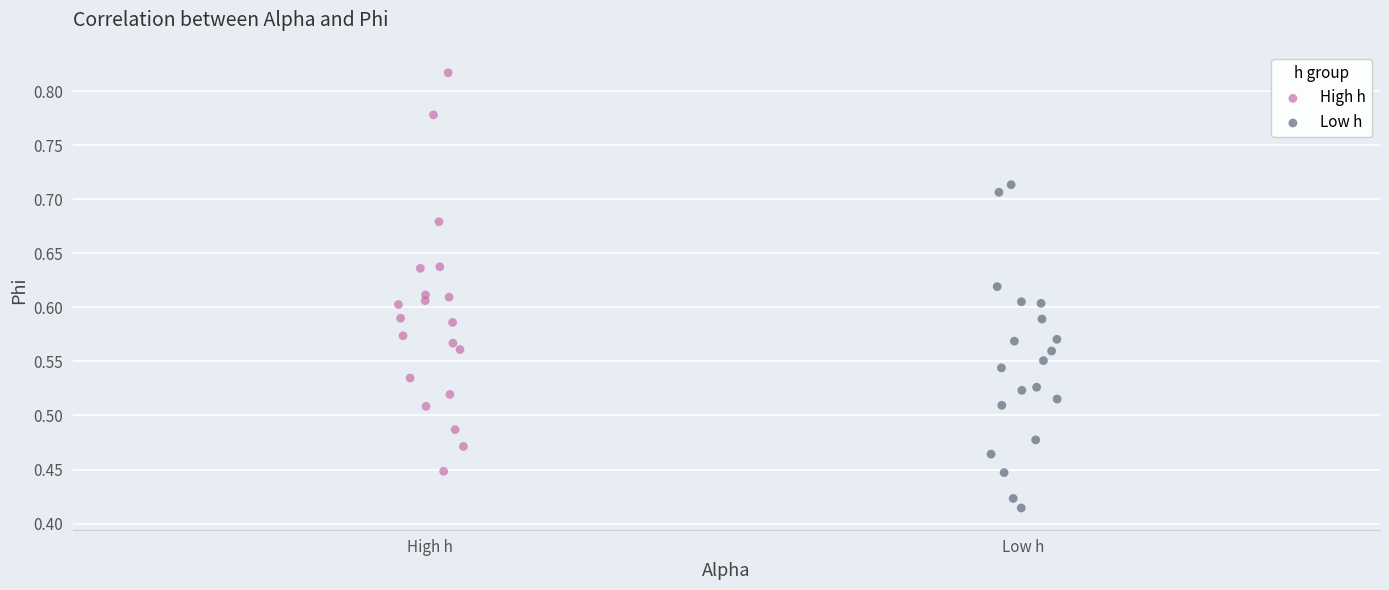

What are all the series names shown in the legend?

High h, Low h